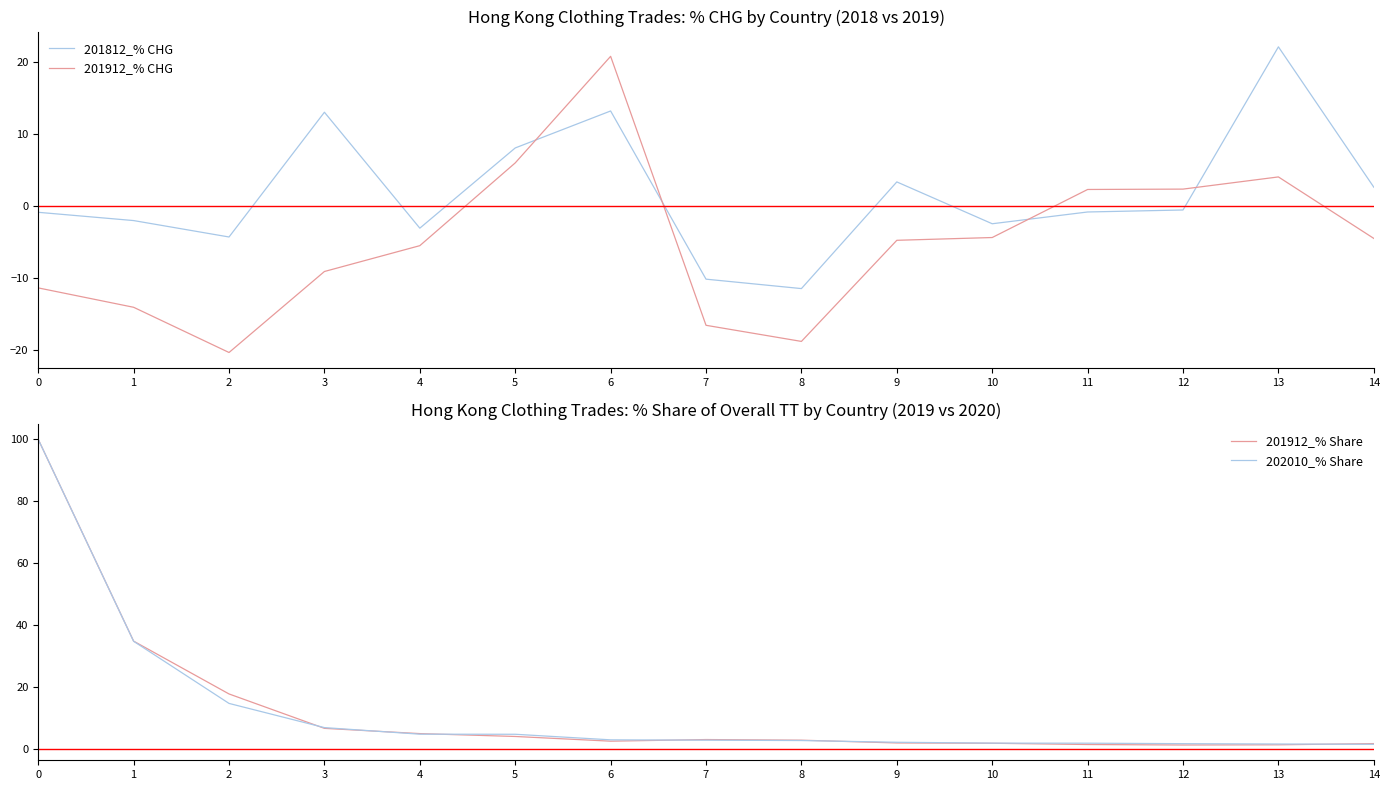

What is the difference between the 201912_% Share values at 5 and 2?

13.7